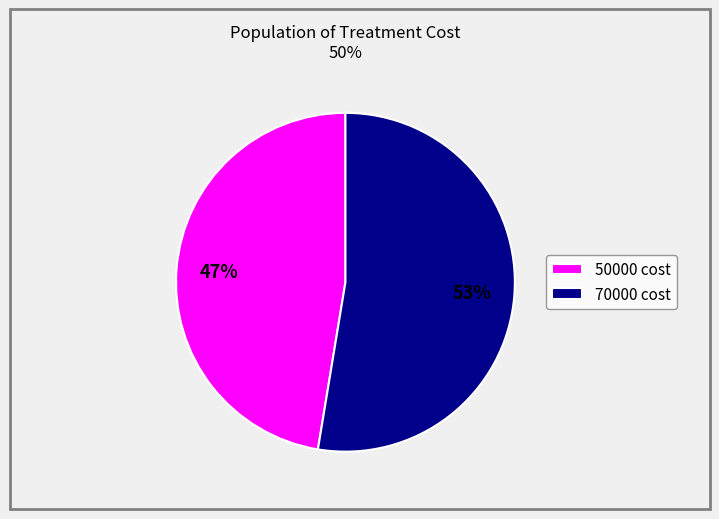

To the nearest percent, what is the combined percentage of 50000 cost and 70000 cost?

100%